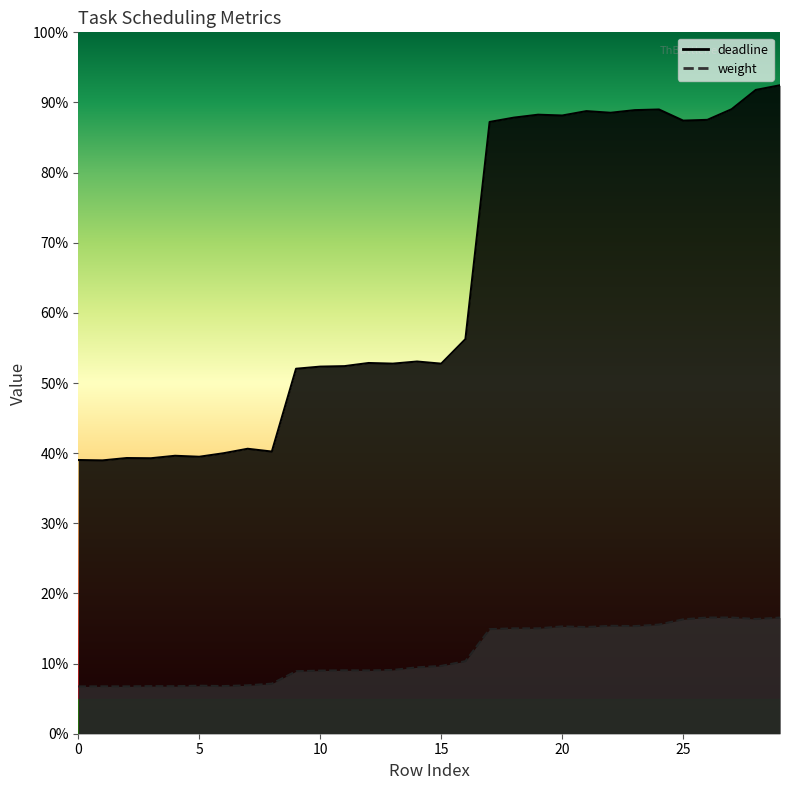

Is the value of deadline at 15 greater than the value of weight at 2?

Yes